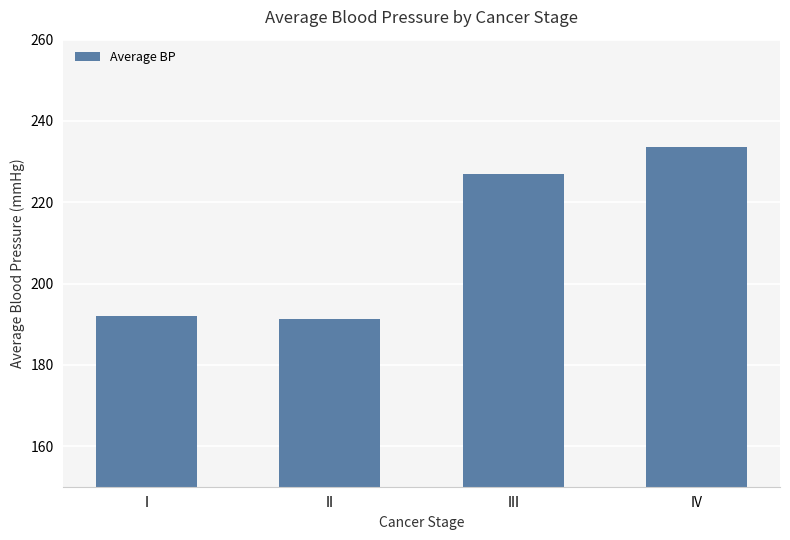

Approximately how many times larger is the value at I compared to II?

1.0